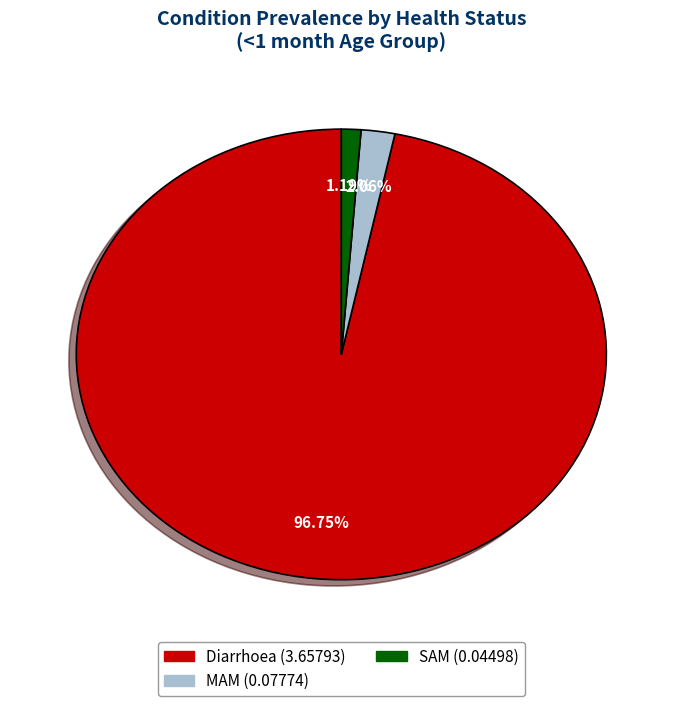

What percentage is NOT represented by Diarrhoea?

3.2%